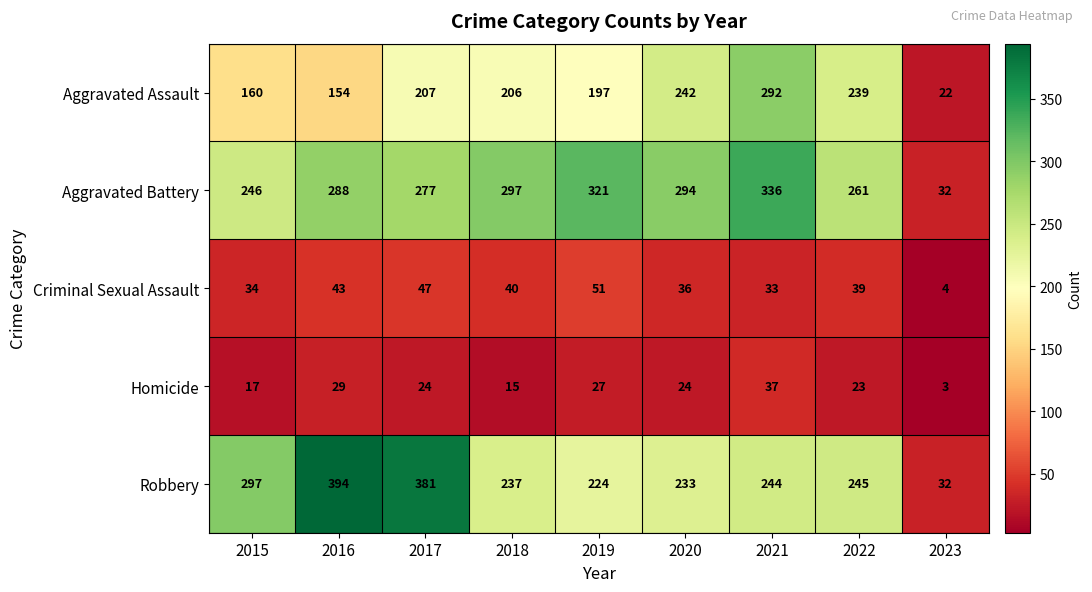

How many data points does each series have?

9